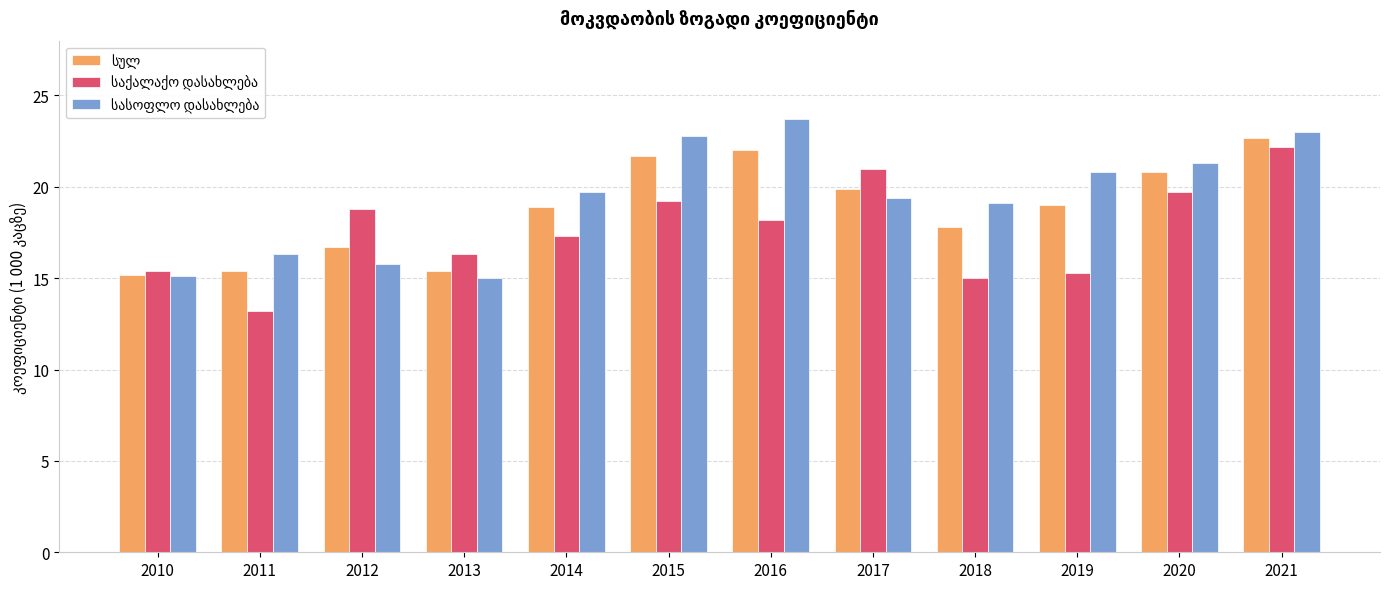

How many data points does each series have?

12